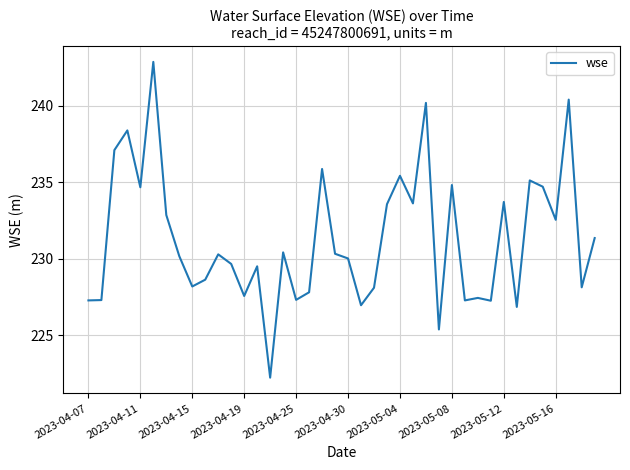

What is the smallest value displayed?

222.2